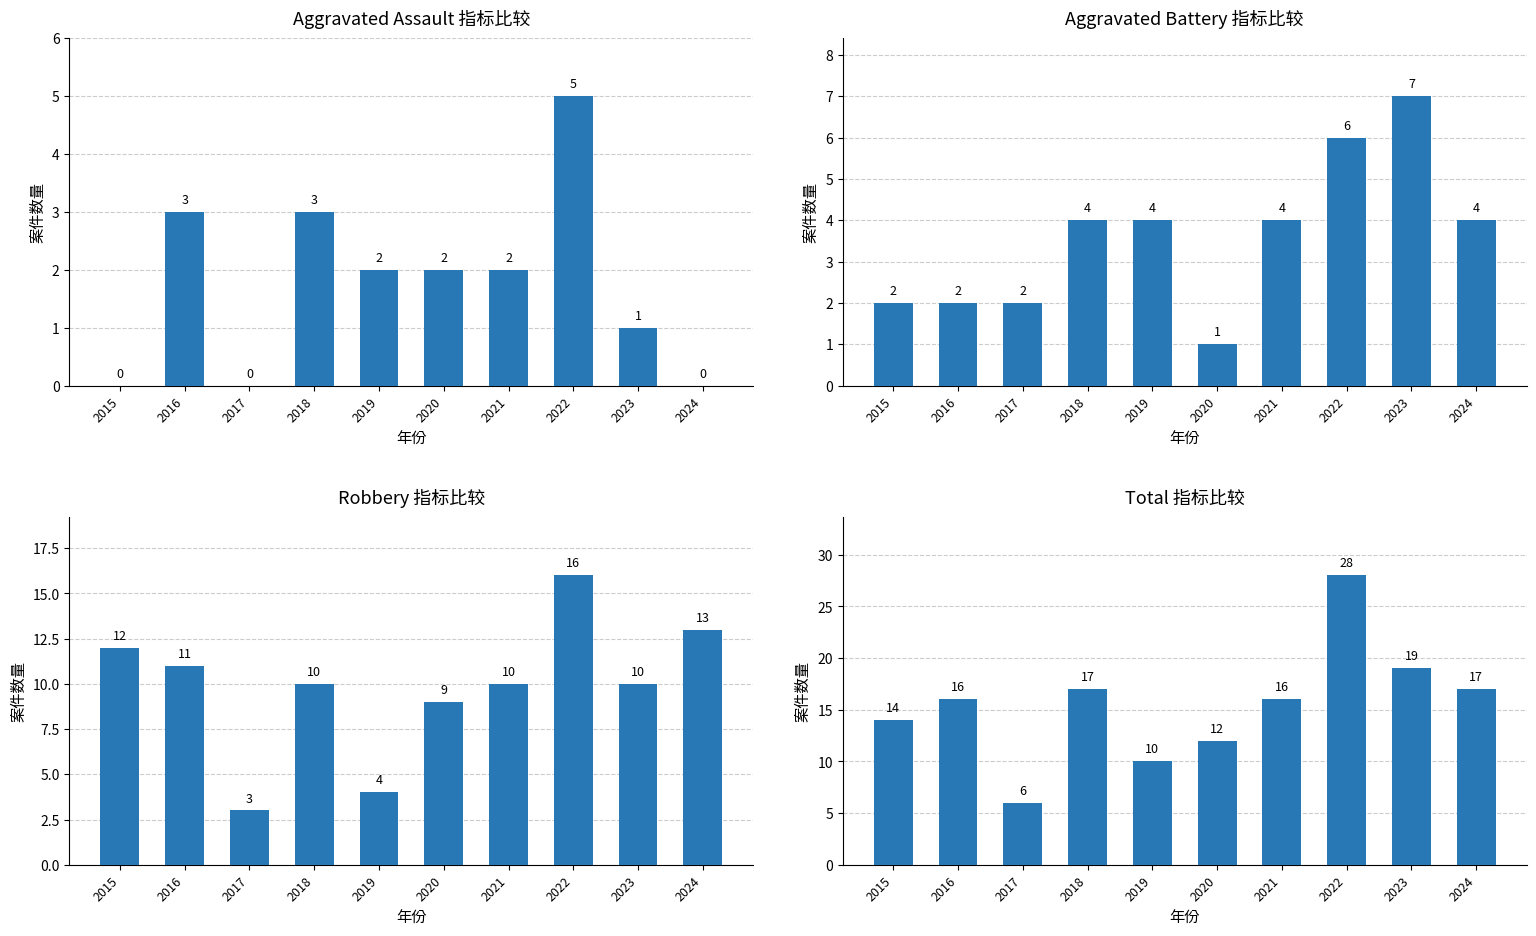

Rank the categories by Robbery value from highest to lowest.

2022, 2024, 2015, 2016, 2018, 2021, 2023, 2020, 2019, 2017